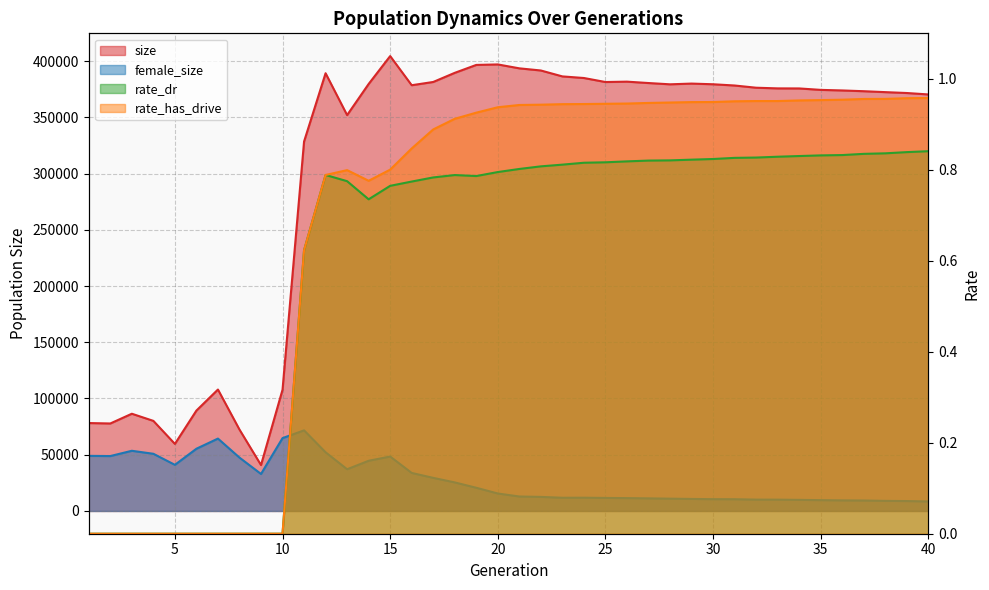

Which series has the widest spread of values?

size